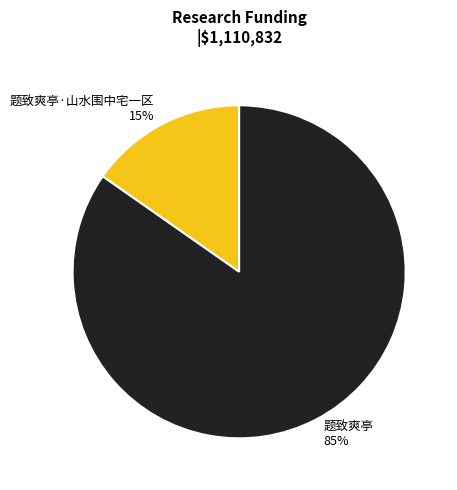

Does any single category account for the majority?

Yes